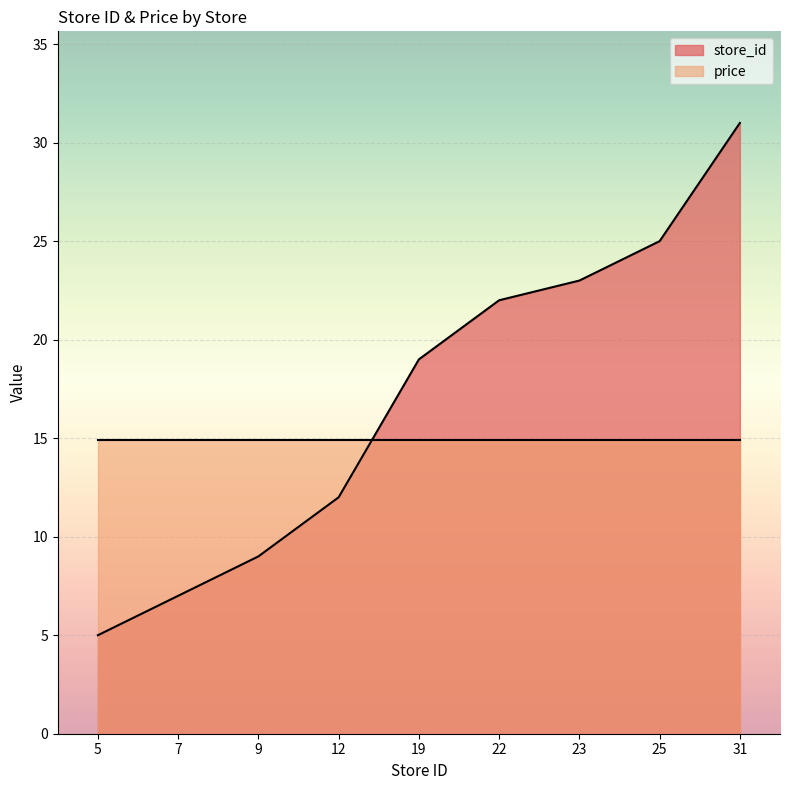

What is the sum of the values at 7 and 12?

19